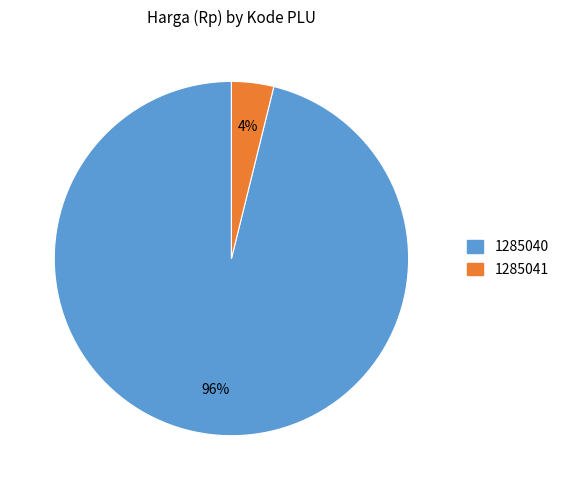

What is the smallest slice in the pie chart?

1285041